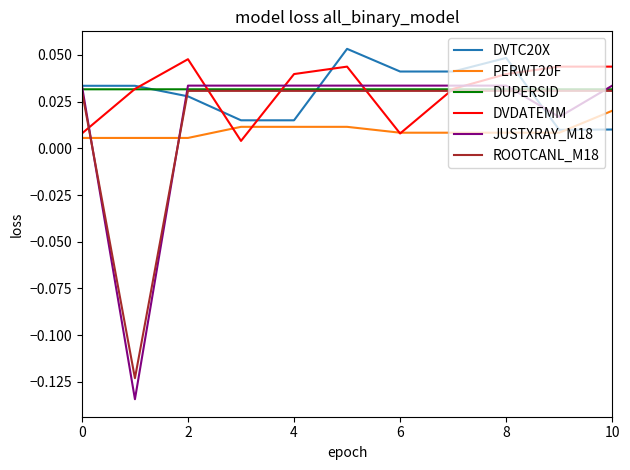

How many intersections are there between JUSTXRAY_M18 and ROOTCANL_M18?

4